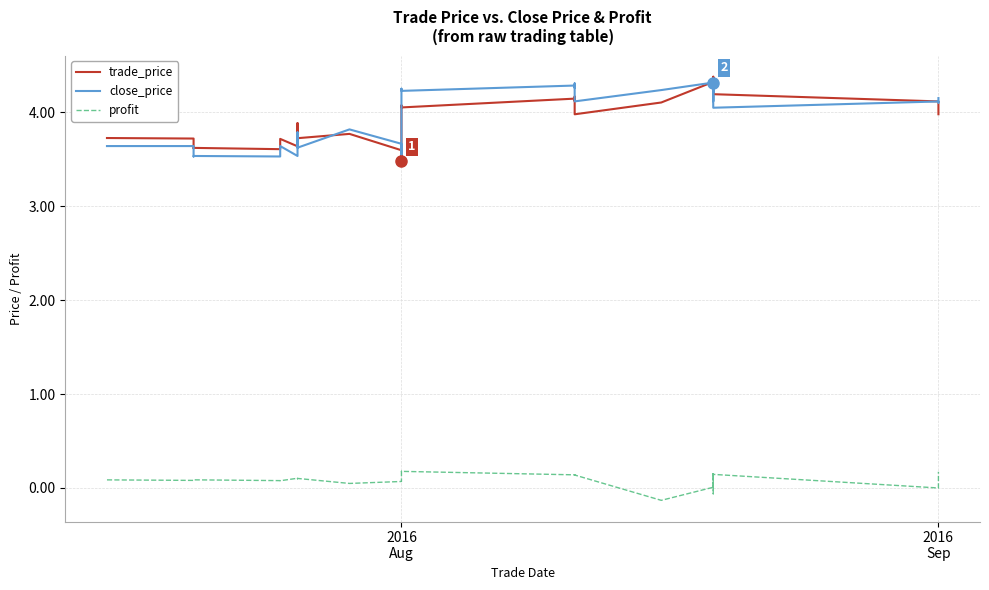

What is the total value across all series at 2016 Aug?

7.3